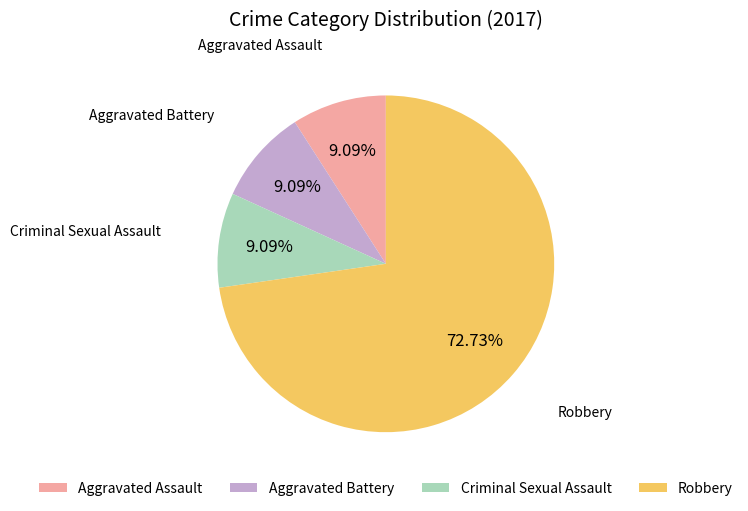

To the nearest percent, what portion does Aggravated Assault represent?

9%